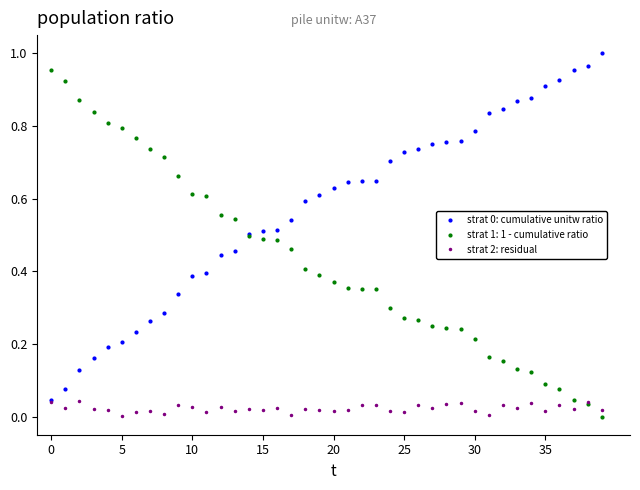

True or false: strat 2: residual has more than 1 interior local peaks.

True